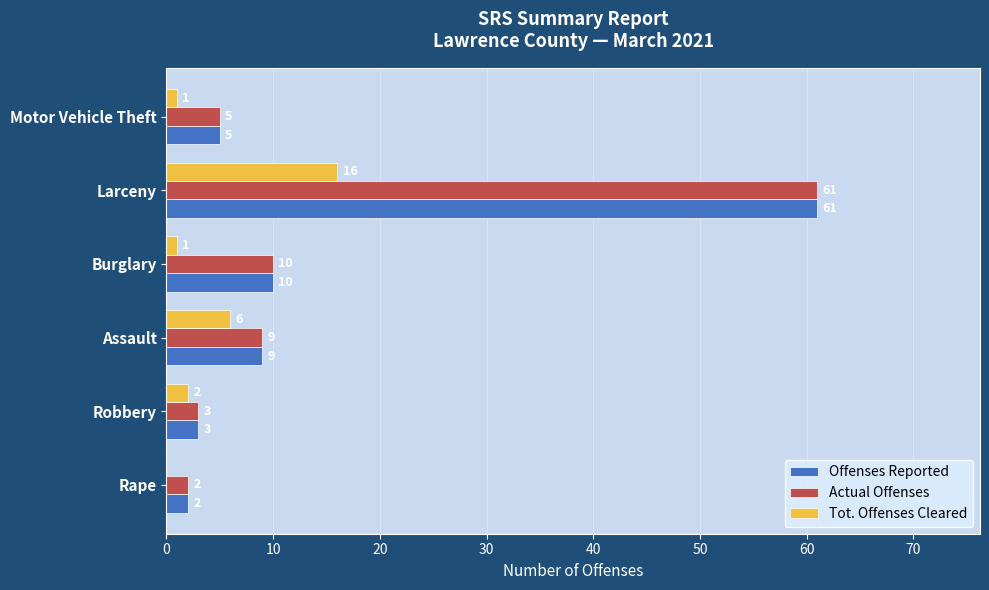

The Actual Offenses series shows 61 at Larceny. True or false?

True